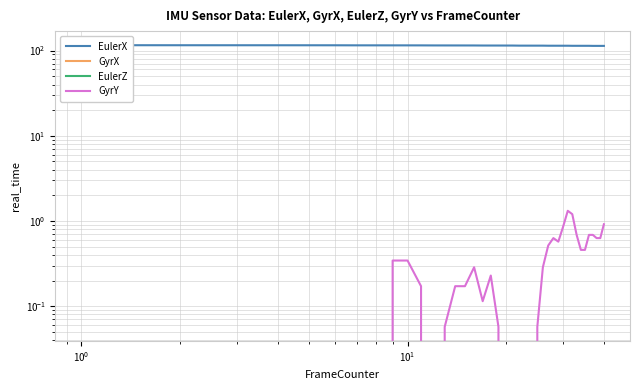

Is the value of GyrY at 16 greater than the value of EulerZ at 17?

Yes